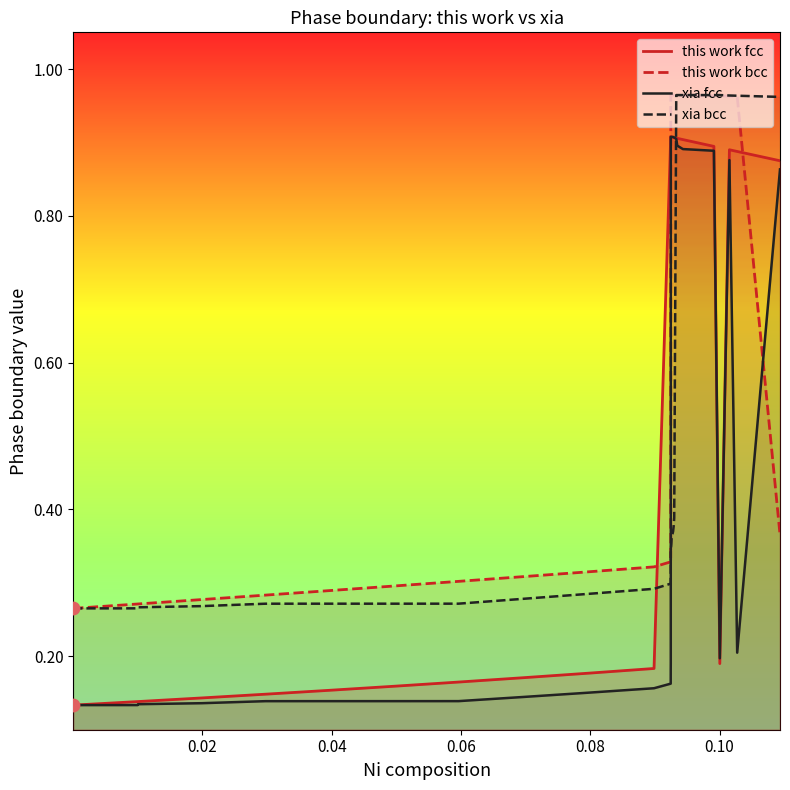

Is the value of this work fcc at 39 greater than the value of this work bcc at 37?

No